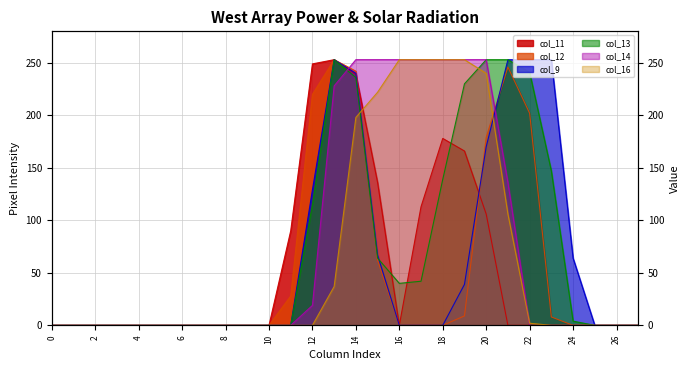

True or false: col_9 has more than 1 interior local peaks.

False